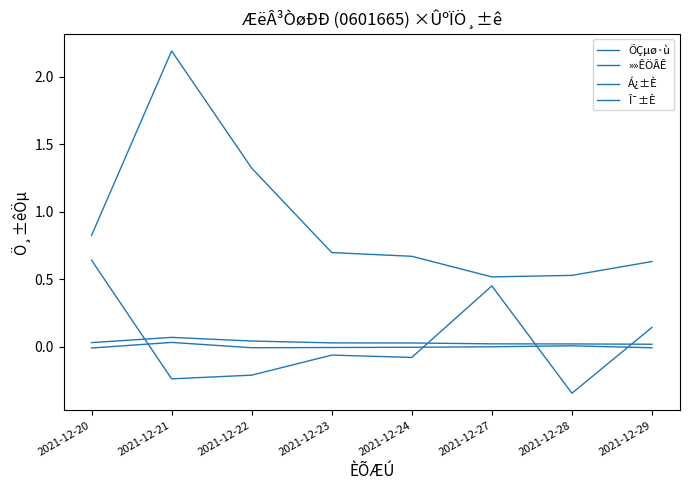

What is the spread (max minus min) of values at 2021-12-28?

0.9